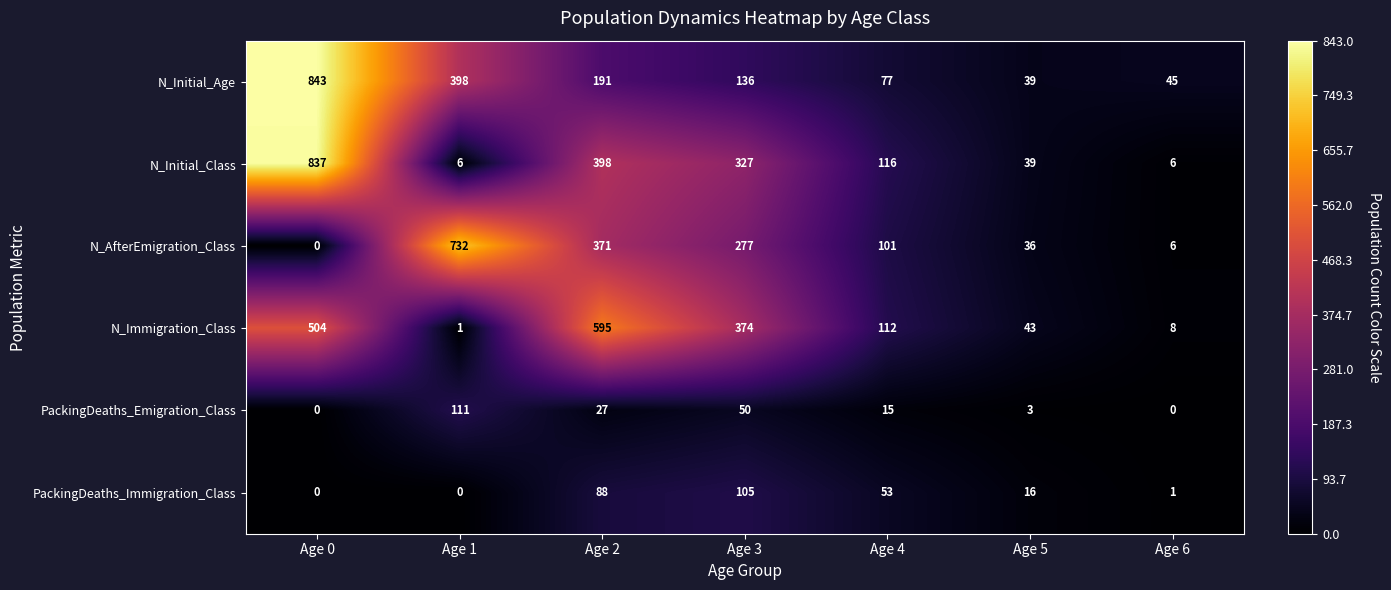

What is the difference between the N_Initial_Age values at Age 6 and Age 1?

353